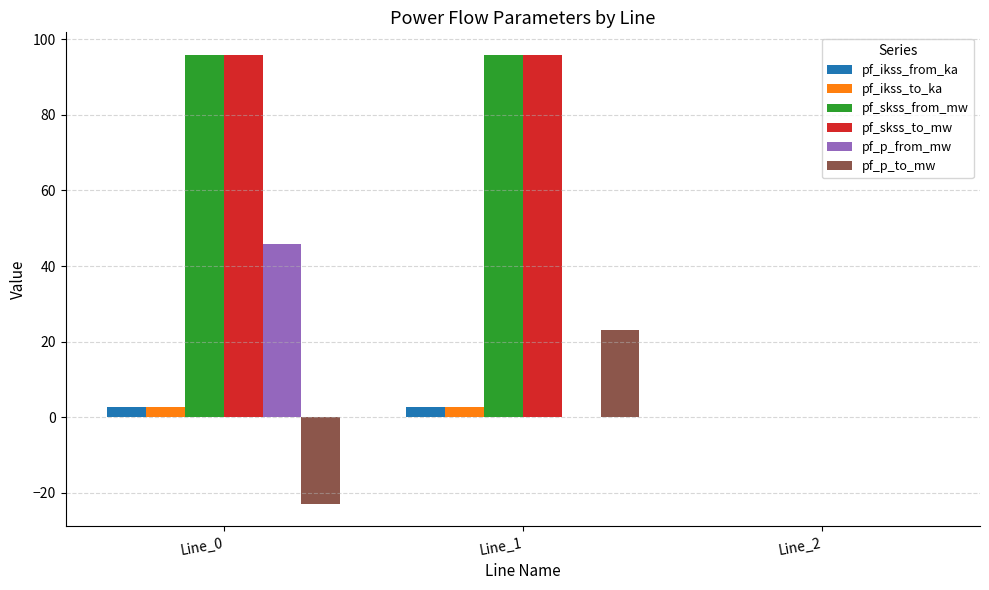

What is the maximum value shown in the chart?

95.9